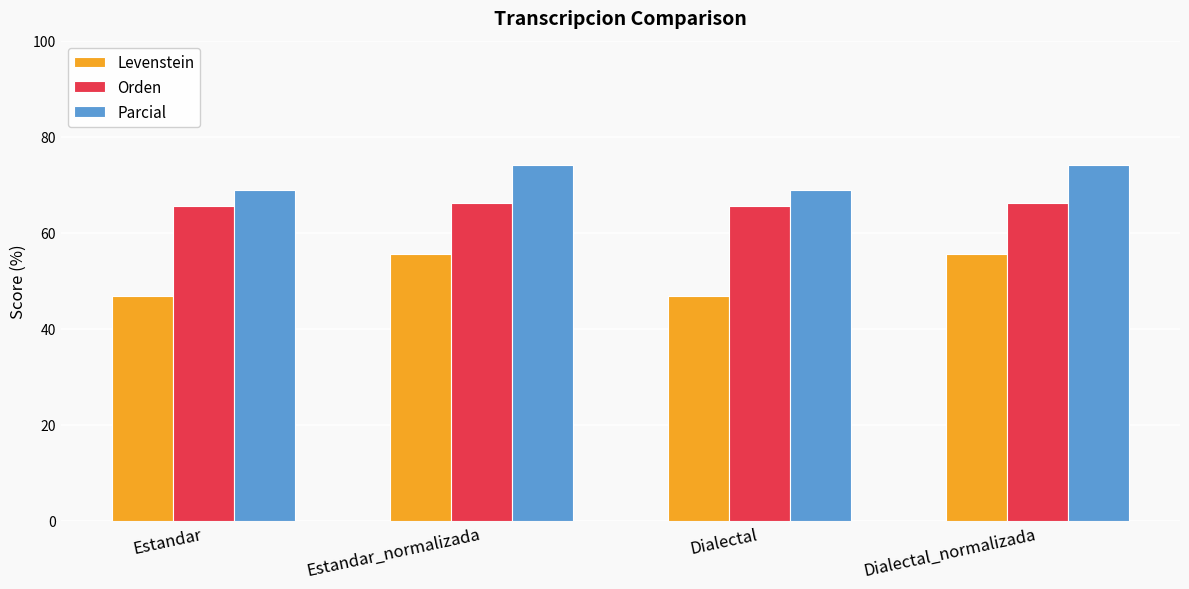

Is the value of Orden at Estandar_normalizada greater than the value of Parcial at Dialectal_normalizada?

No